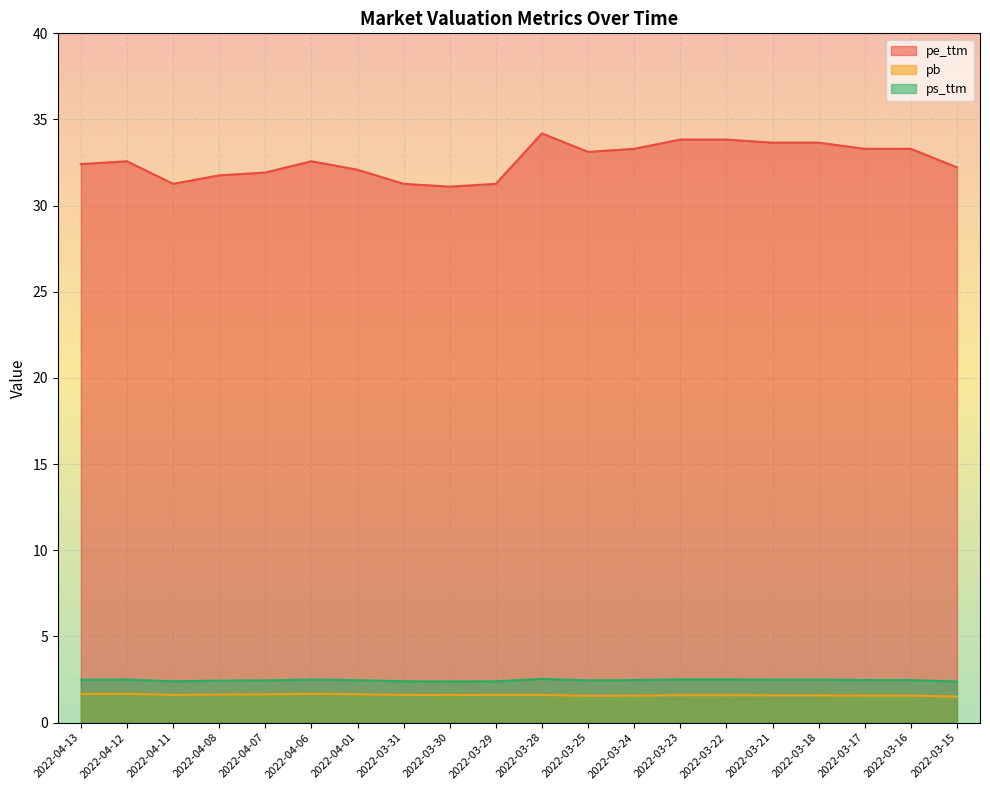

What is the label of the 11th point from the left?

2022-03-28